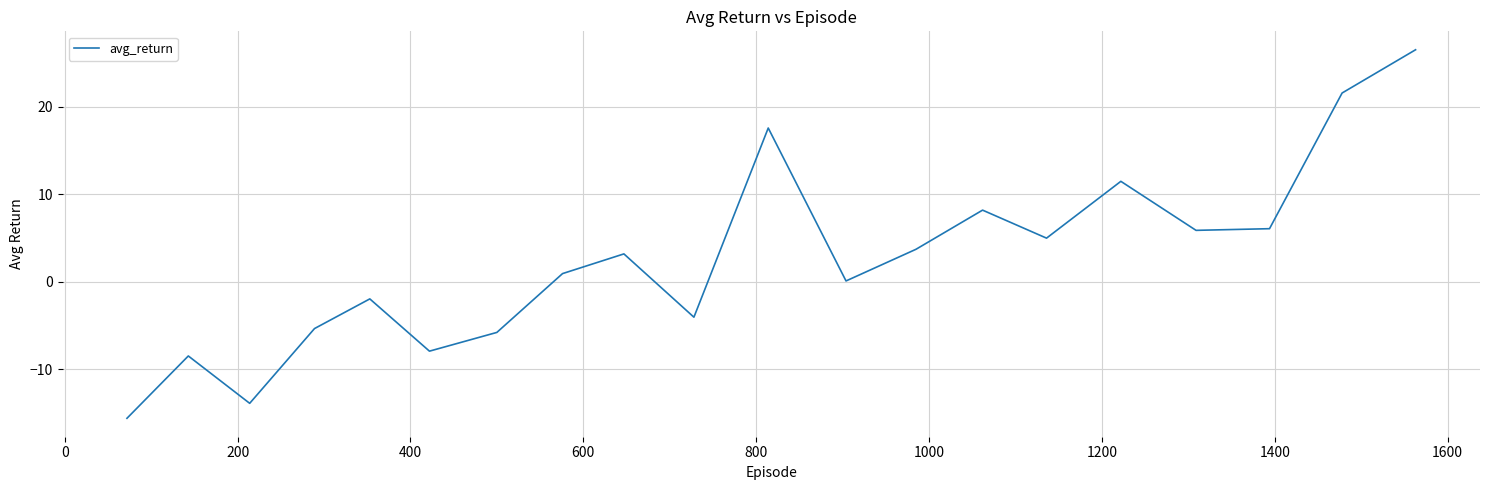

What is the maximum value shown in the chart?

26.5